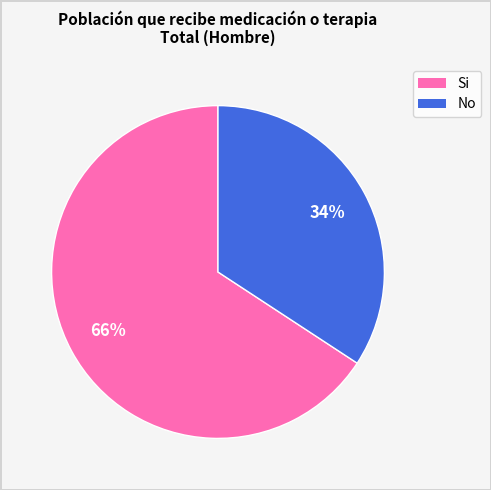

Which has a higher value, No or Si?

Si